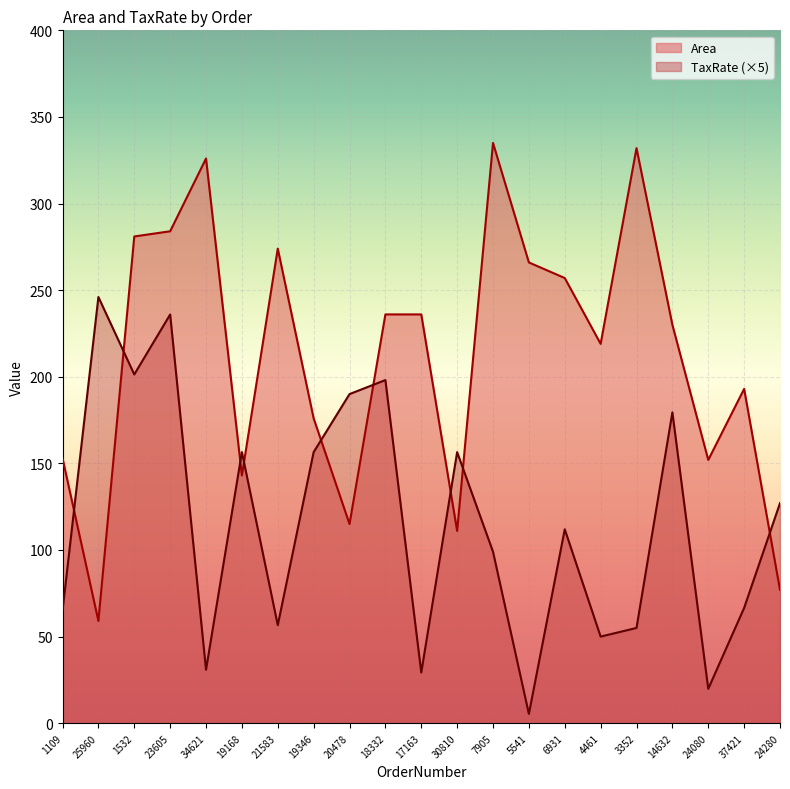

Where is Area nearest to the value 197?

37421